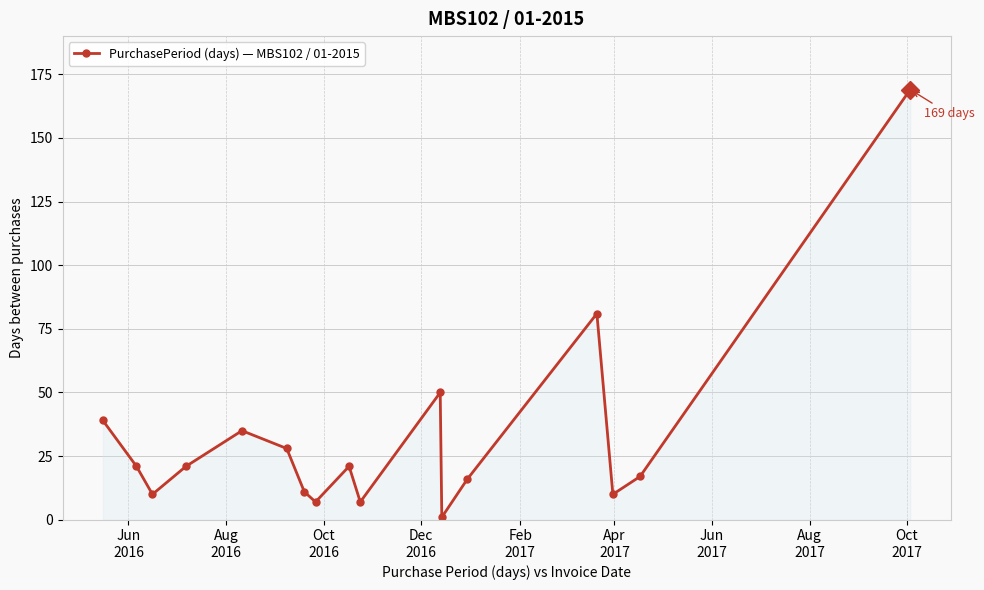

What is the maximum value shown in the chart?

169